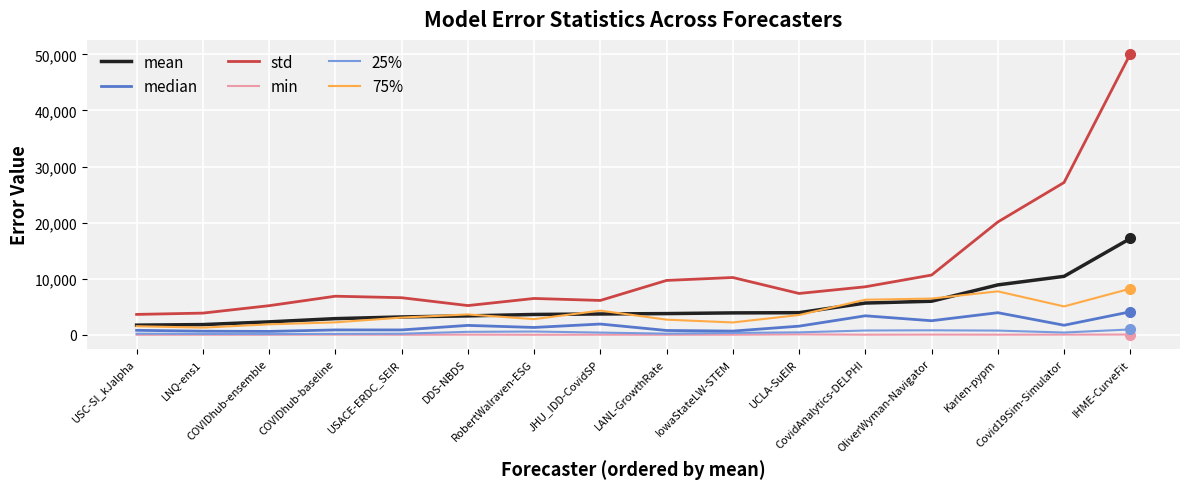

At which label does std first exceed 7368?

LANL-GrowthRate